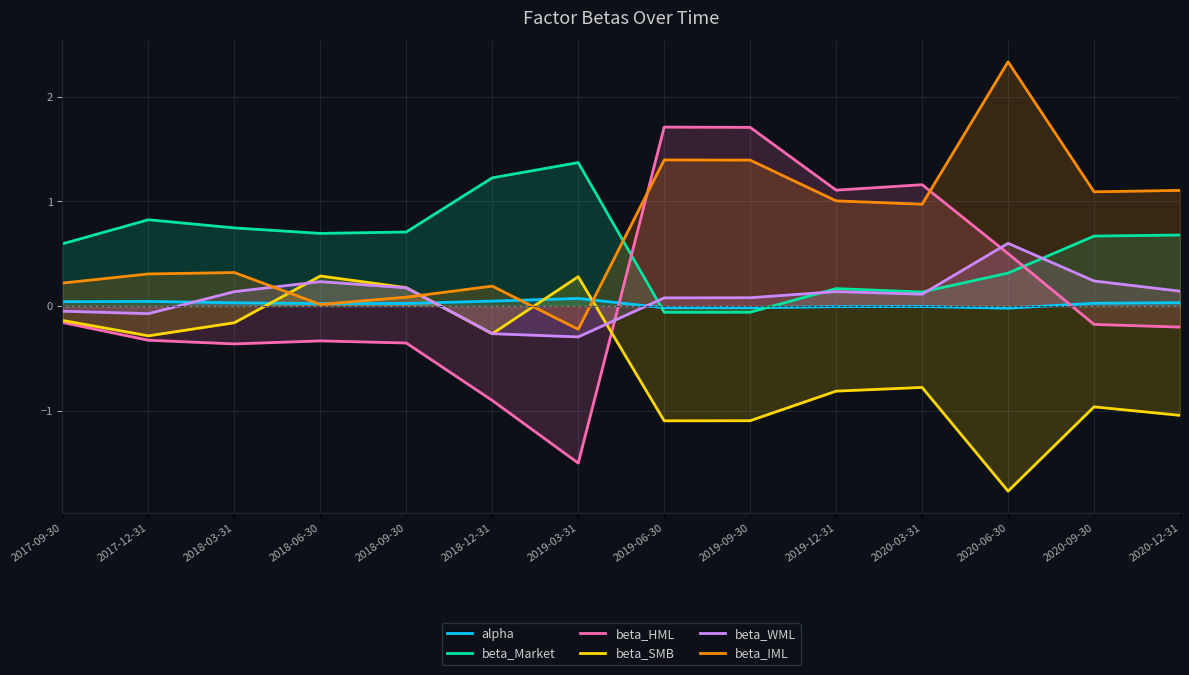

What is the label of the 1st point from the right?

2020-12-31